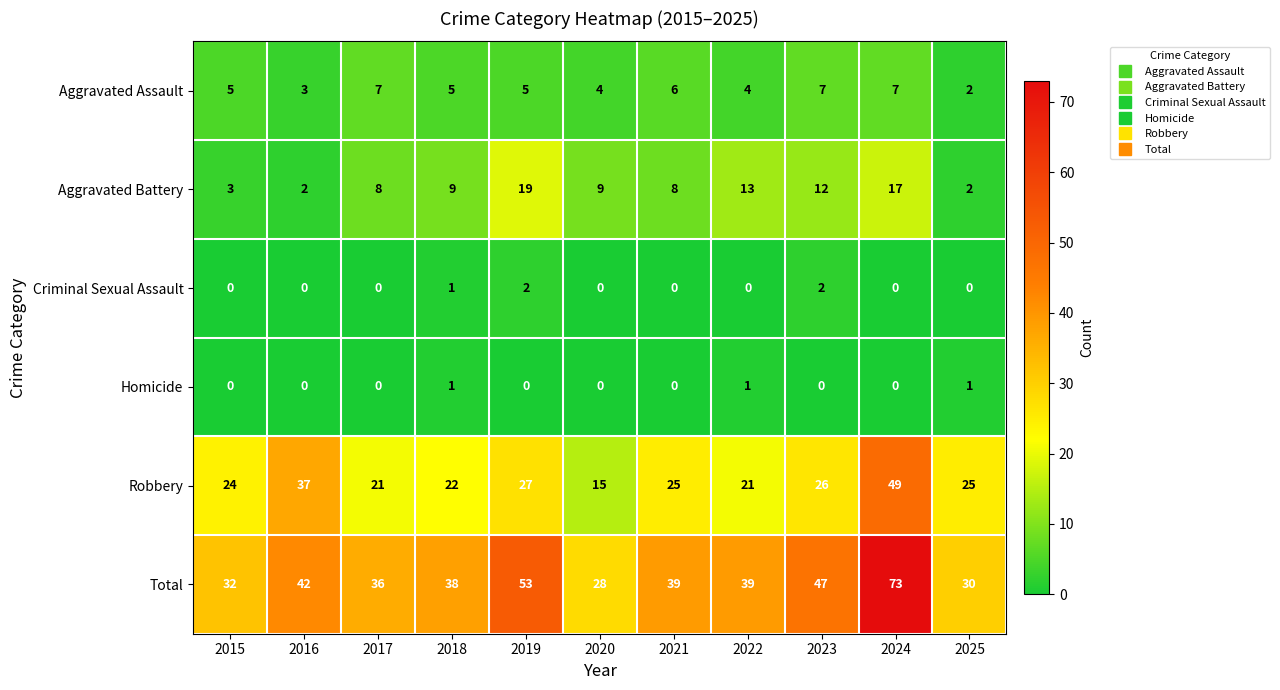

Which series changed the most between 2016 and 2022?

Robbery